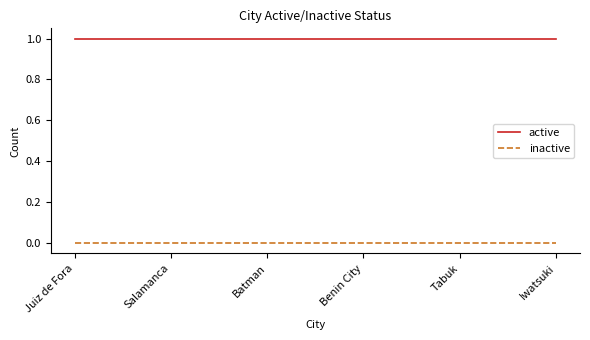

Which series has the largest total across all categories?

active